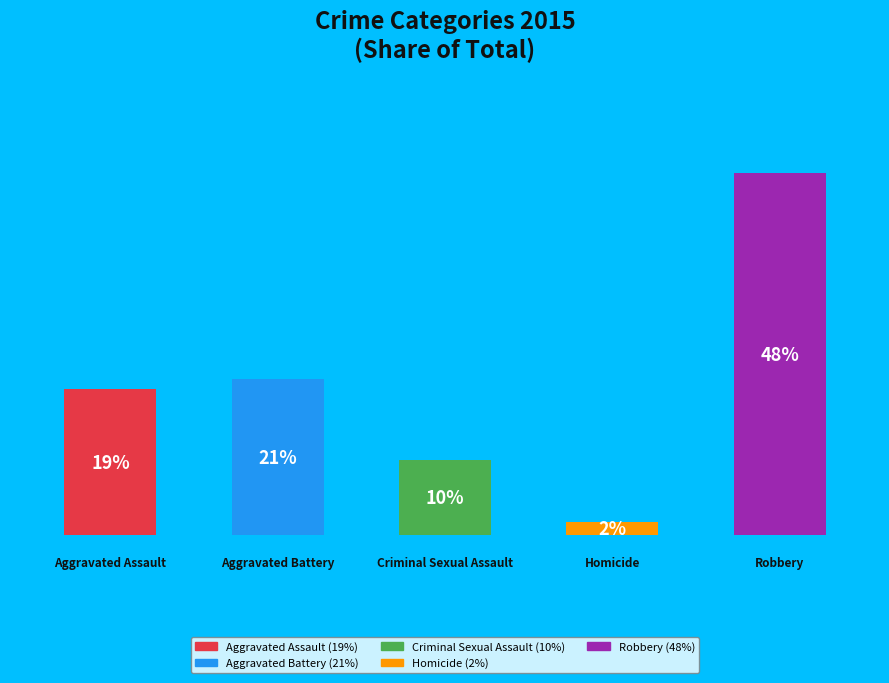

How many bars are there in total?

5